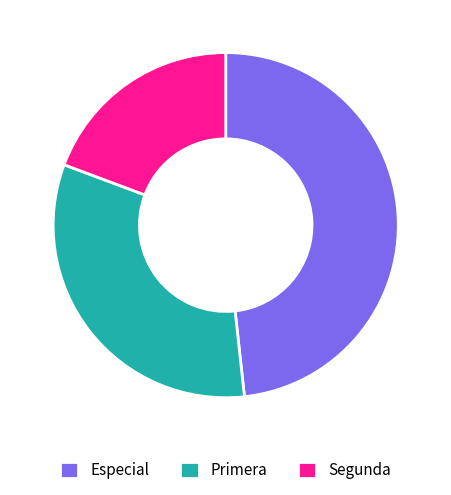

How many segments does this pie chart have?

3